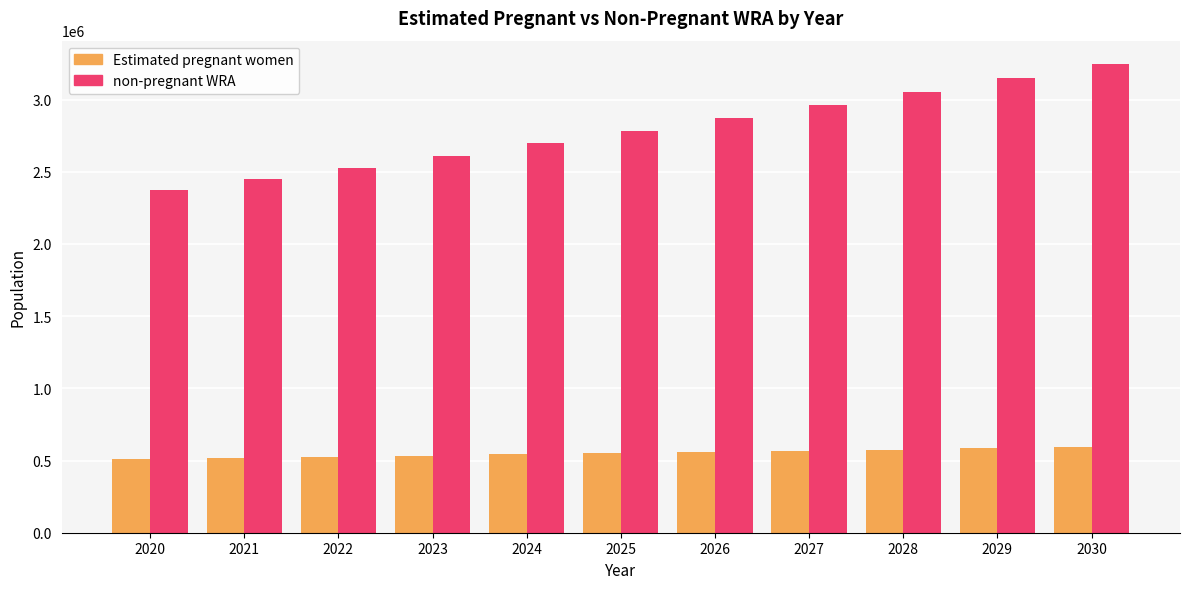

List the series in order of their overall mean, highest first.

non-pregnant WRA, Estimated pregnant women